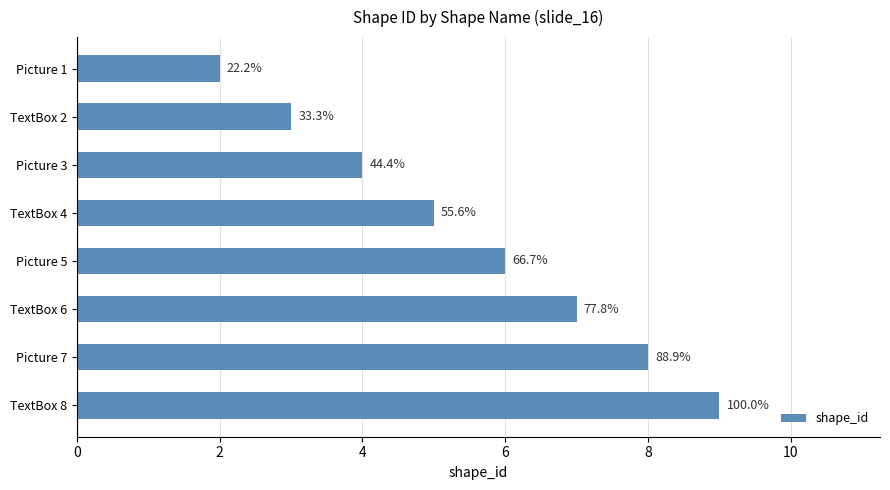

How many bars are there in total?

8